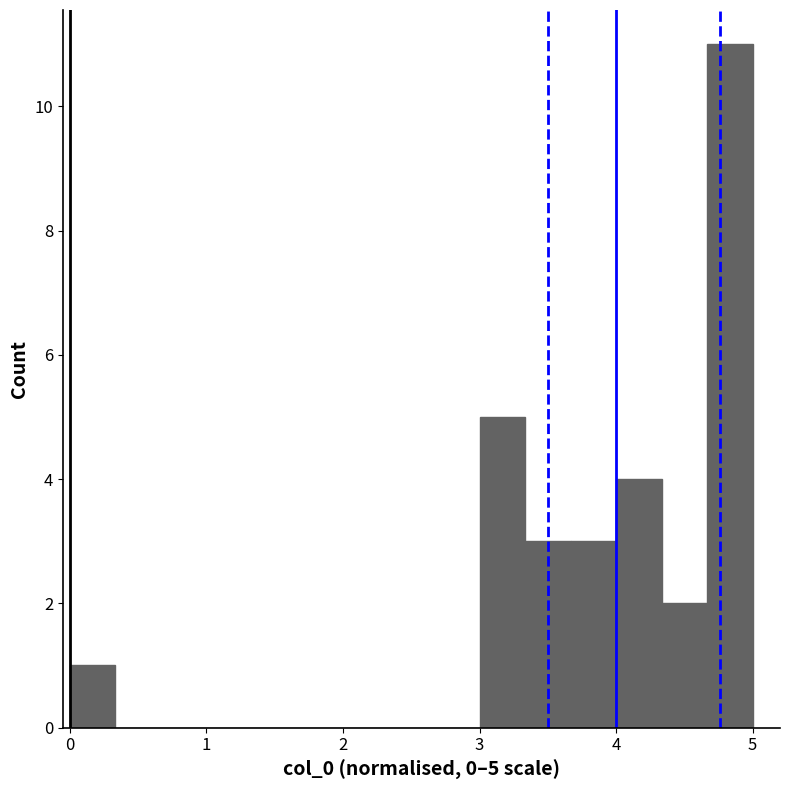

Read against the x-axis, roughly where is the centre of the tallest bar?

4.8